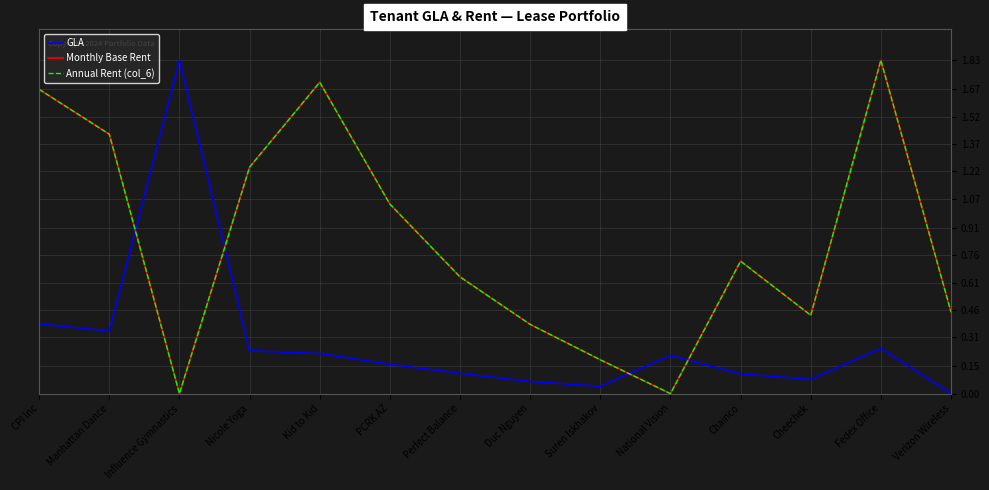

Is it true that GLA equals 0.0 at Duc Nguyen?

False